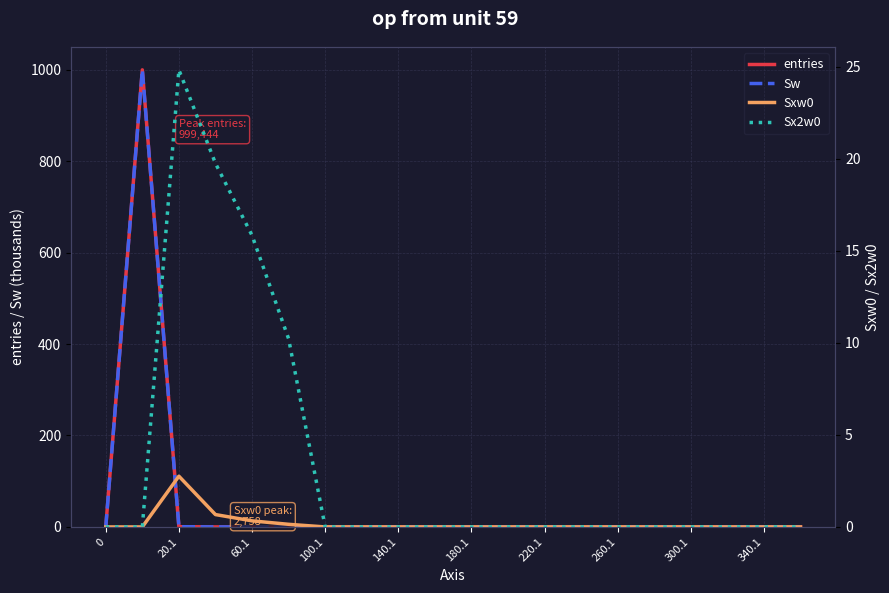

How many times do Sw and Sx2w0 cross each other?

1